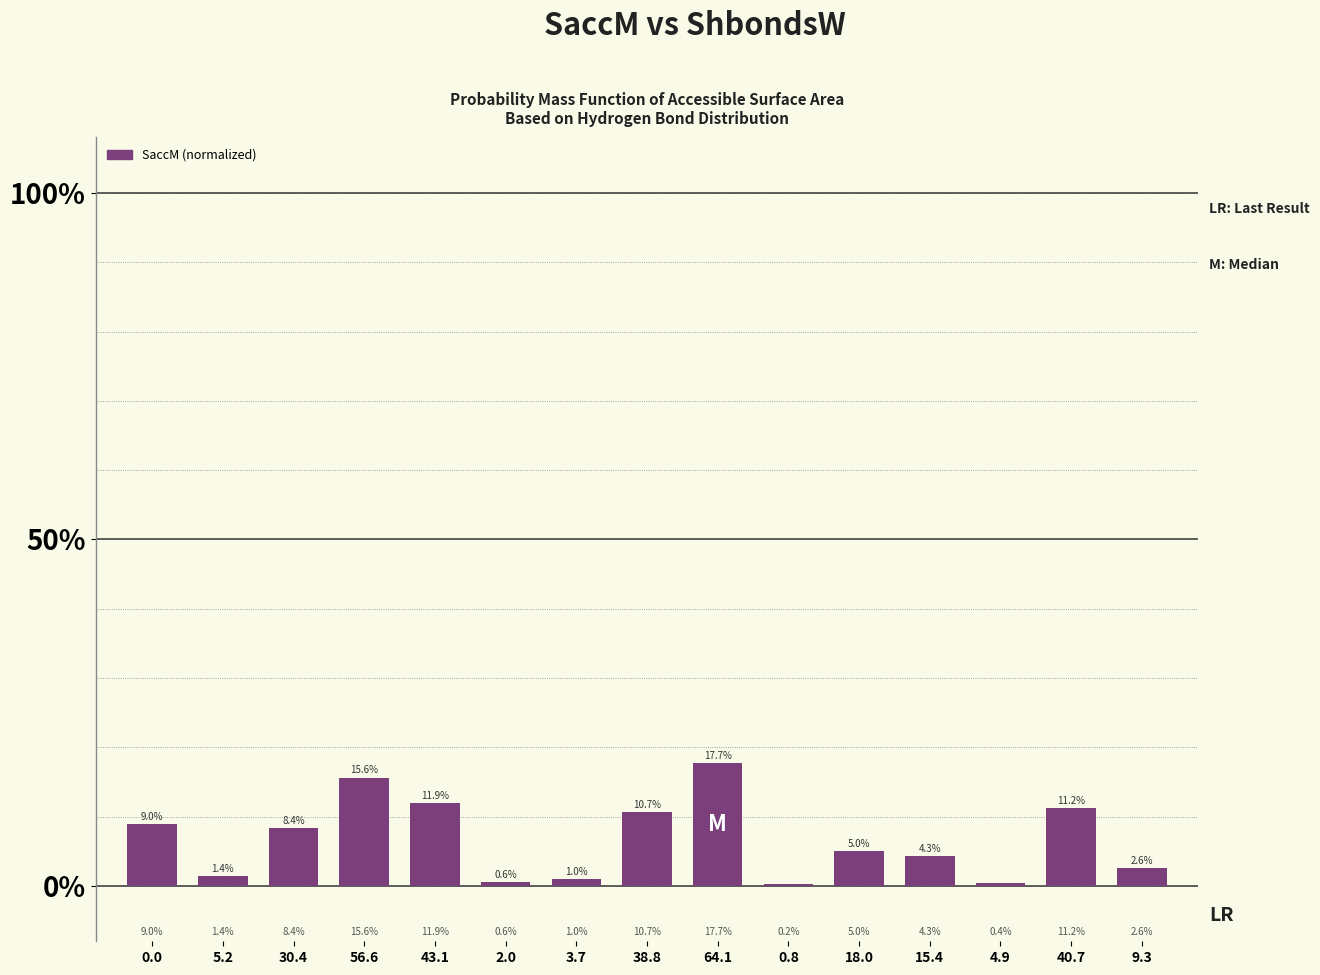

Reading right to left, list all the values displayed in this chart.

2.6	11.2	0.4	4.3	5.0	0.2	17.7	10.7	1.0	0.6	11.9	15.6	8.4	1.4	9.0